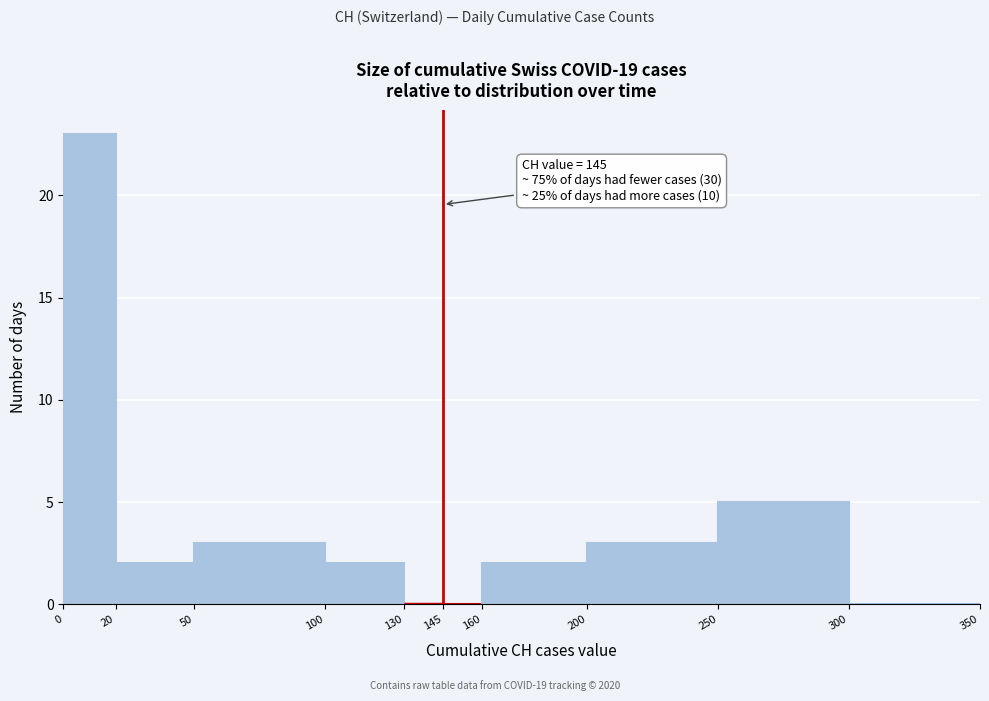

Which range on the x-axis has the tallest bar?

0 to 20